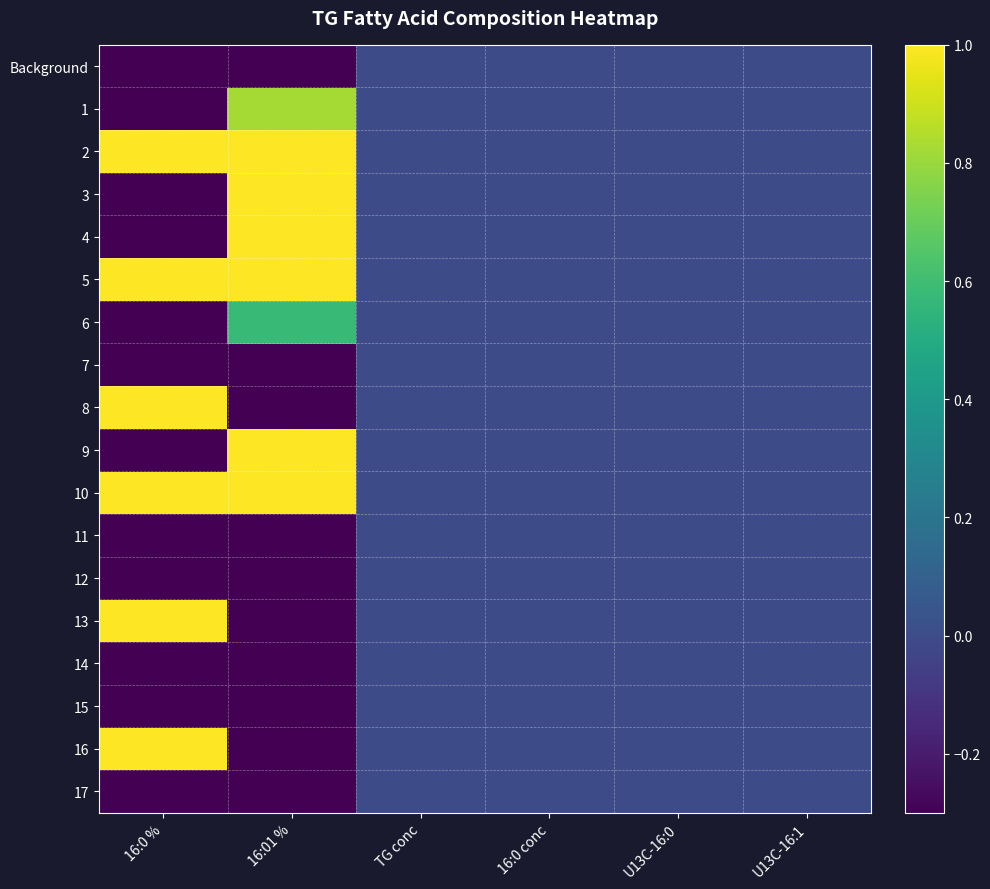

How many categories are shown in the chart?

6